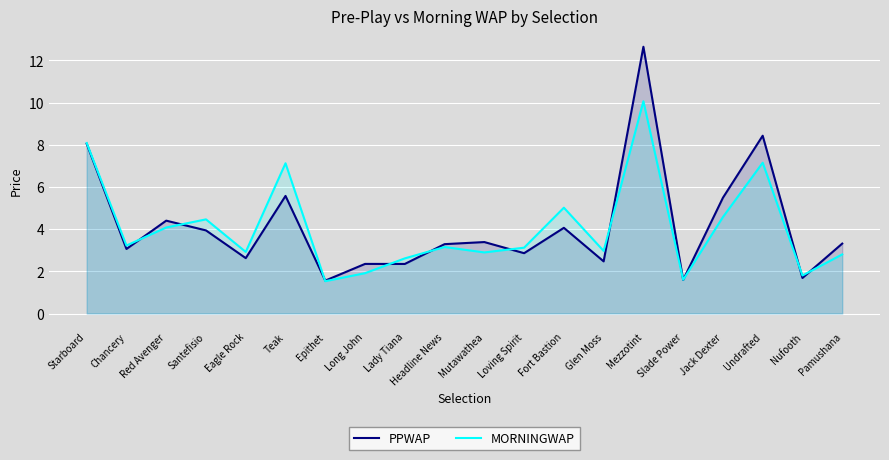

How many intersections are there between MORNINGWAP and PPWAP?

11